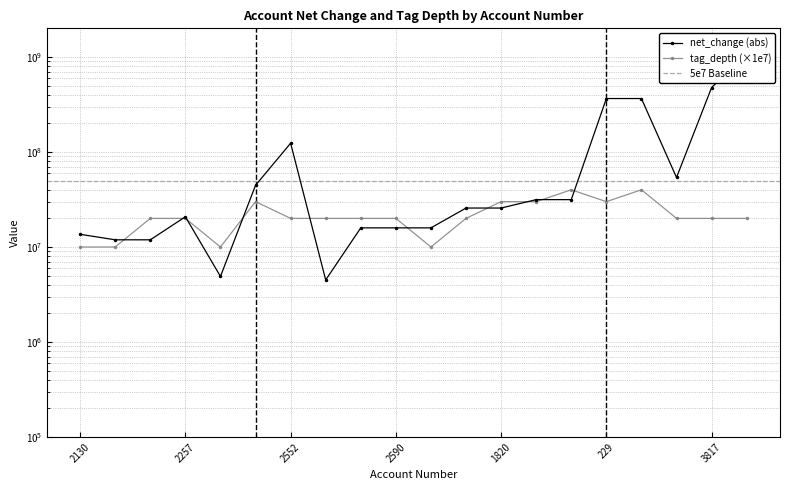

Which has a higher value, 2590 or 2257?

2590